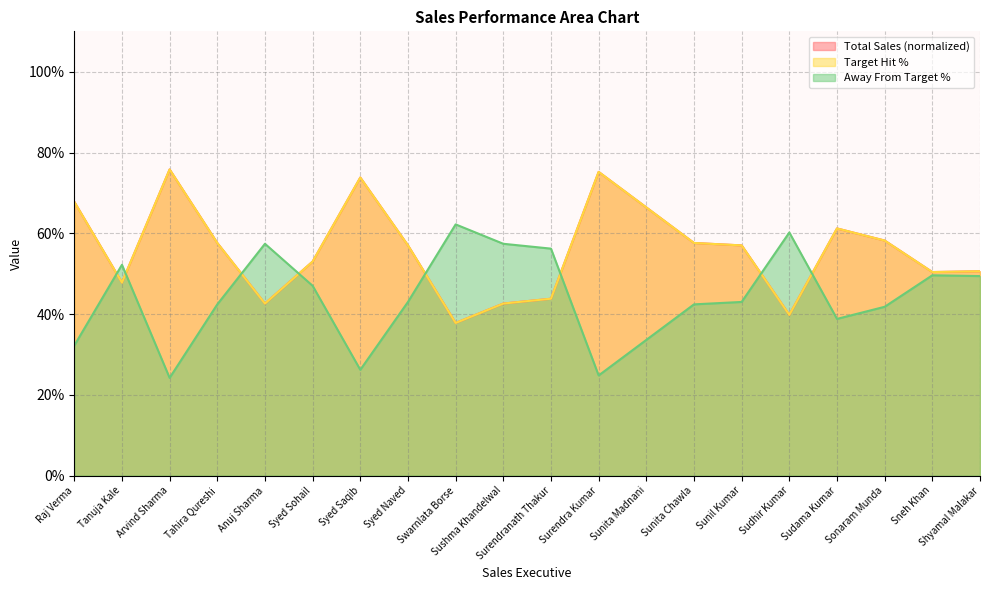

True or false: Target Hit % has a value of 0.7 at Sunita Madnani.

True